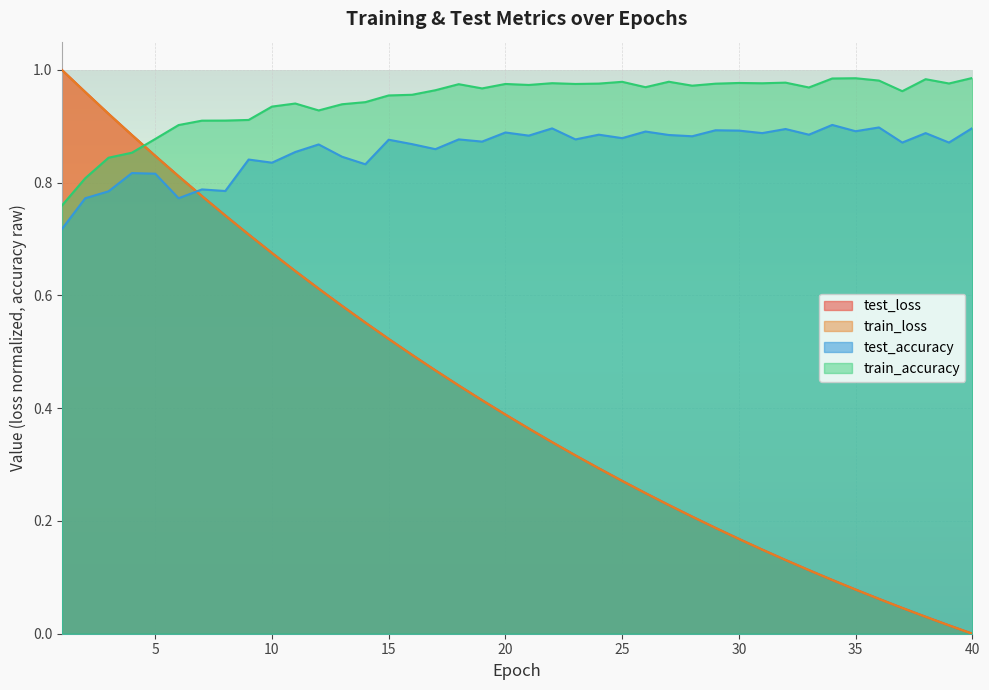

How many lines are shown in the chart?

4